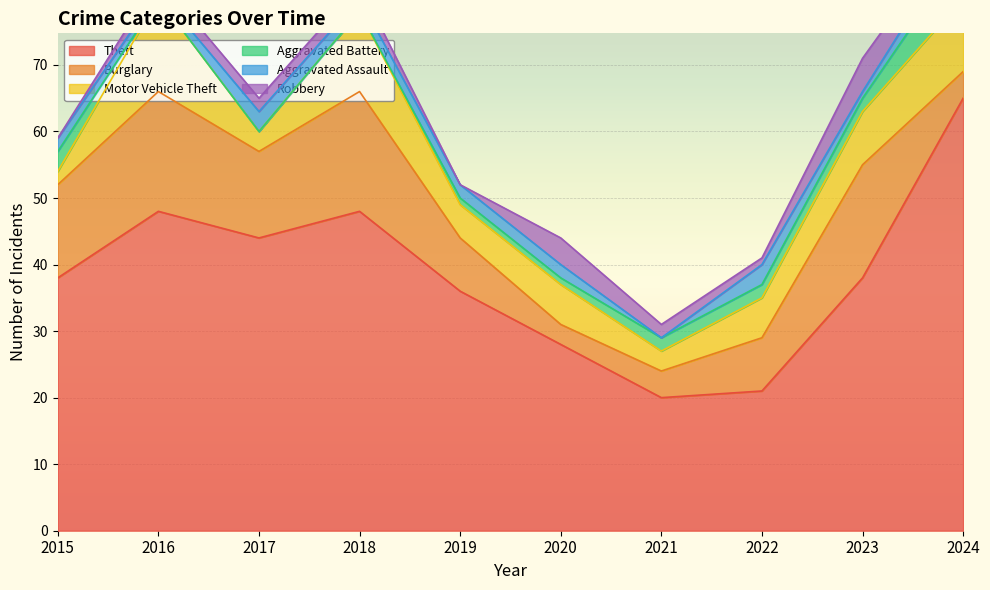

Which label corresponds to the largest value in the chart?

2024